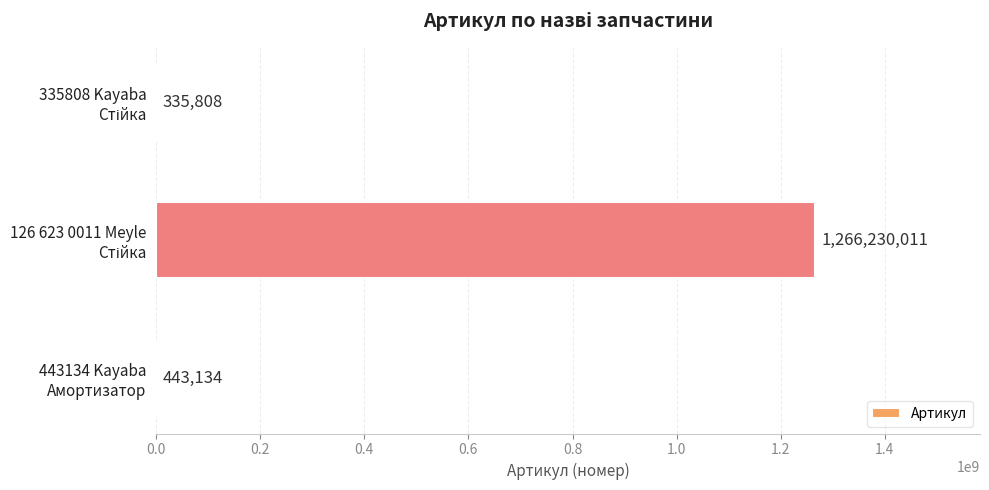

Are the bars horizontal?

Yes